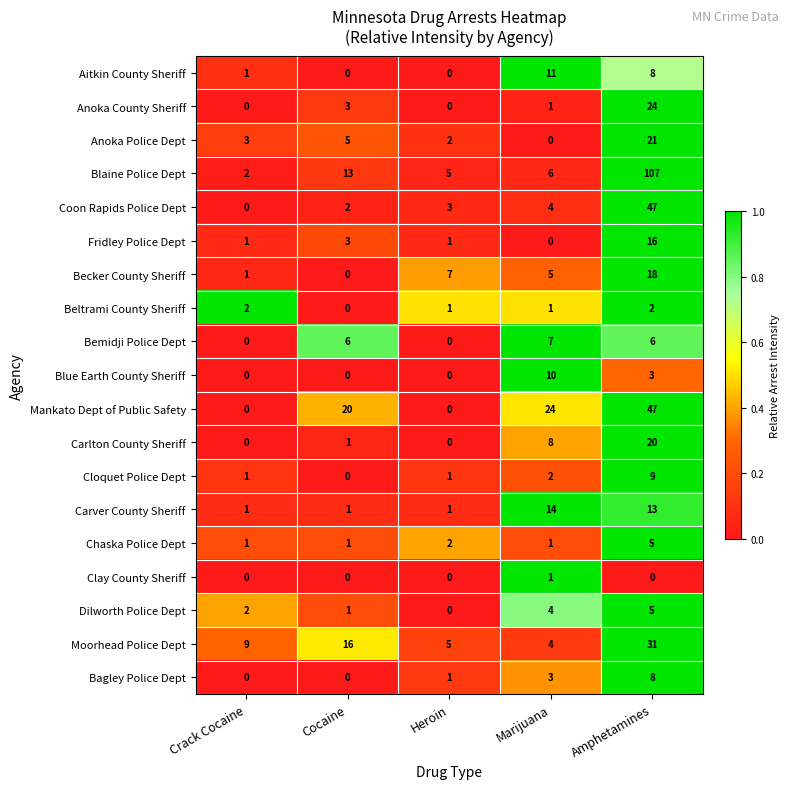

Which series has the largest total across all categories?

Blaine Police Dept